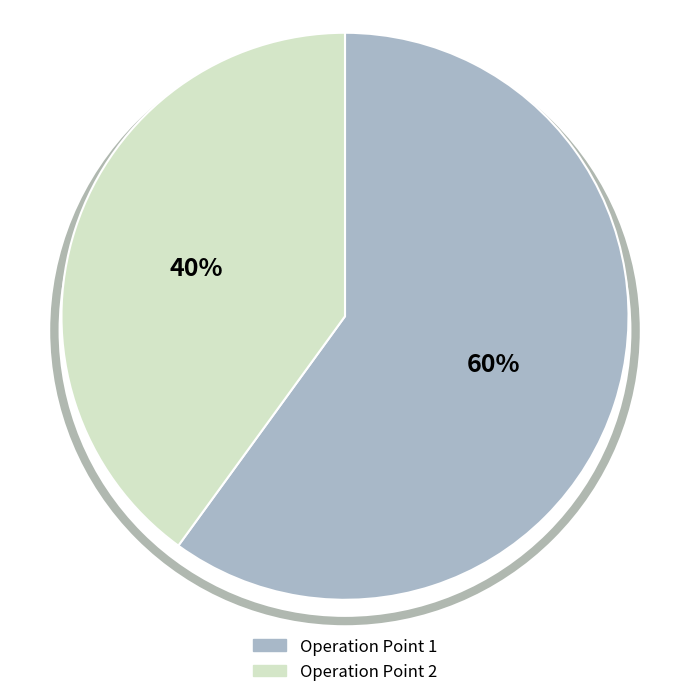

To the nearest percent, what is the average slice percentage?

50%